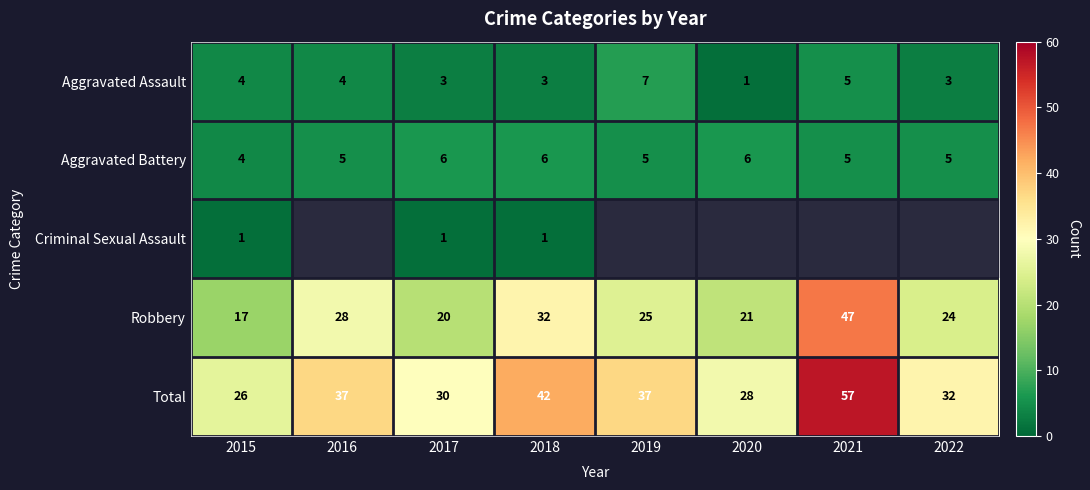

At which label does Aggravated Battery reach its minimum?

2015